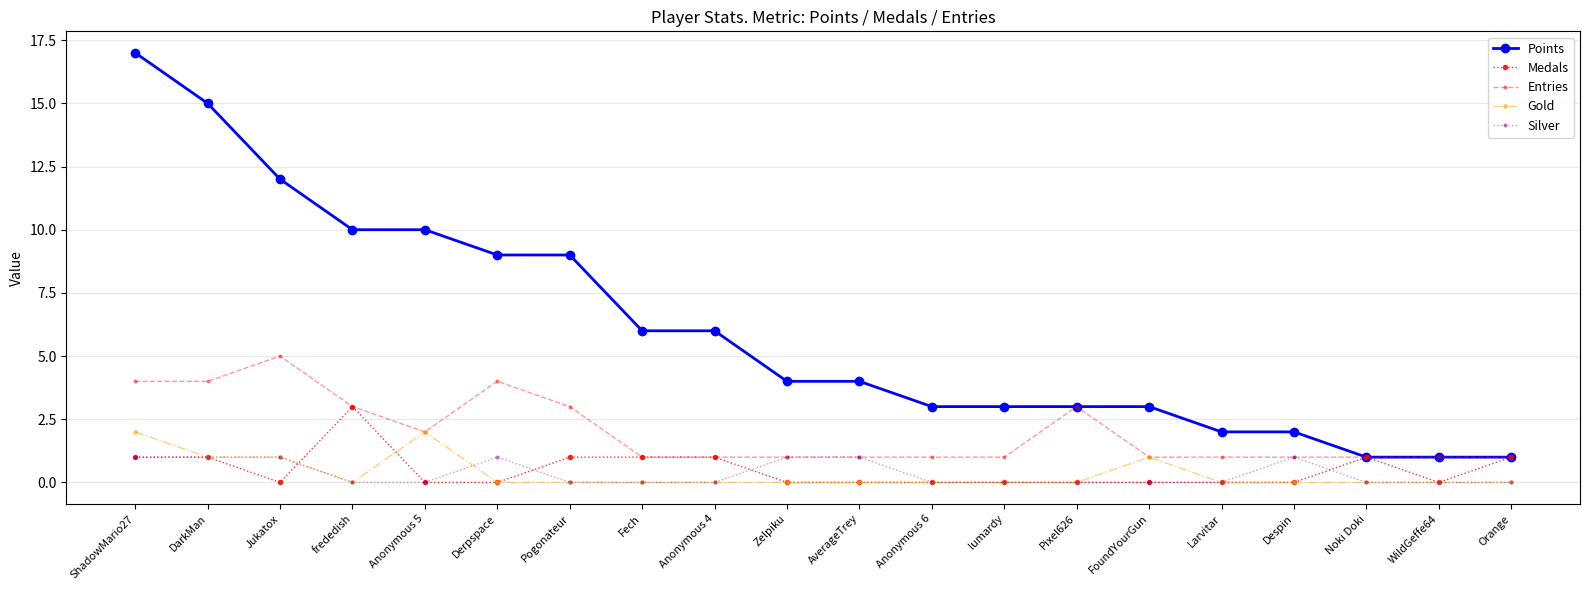

What are all the series names shown in the legend?

Points, Medals, Entries, Gold, Silver